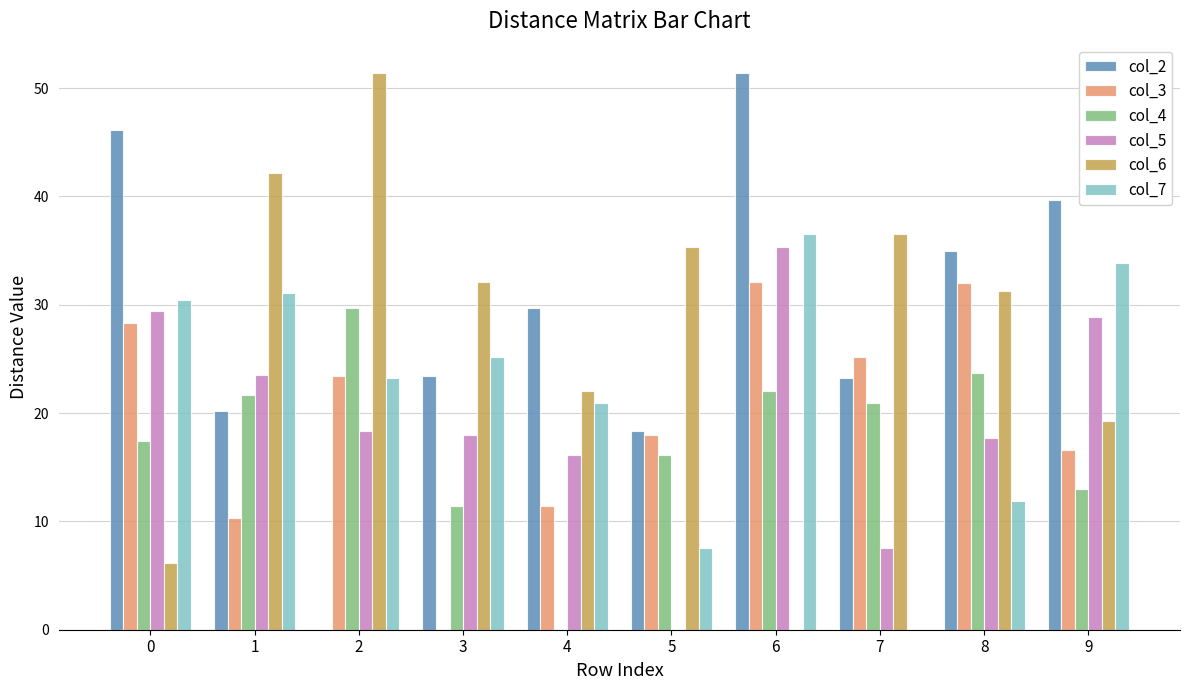

What is the sum of the col_2 values at 9 and 5?

58.0